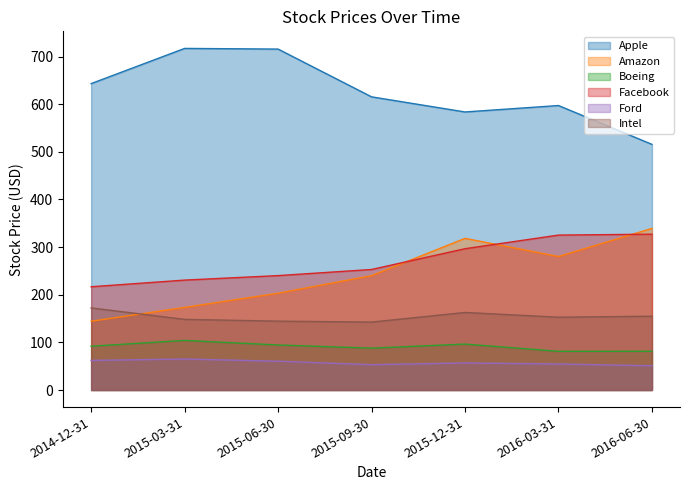

What is the label of the 4th point from the right?

2015-09-30